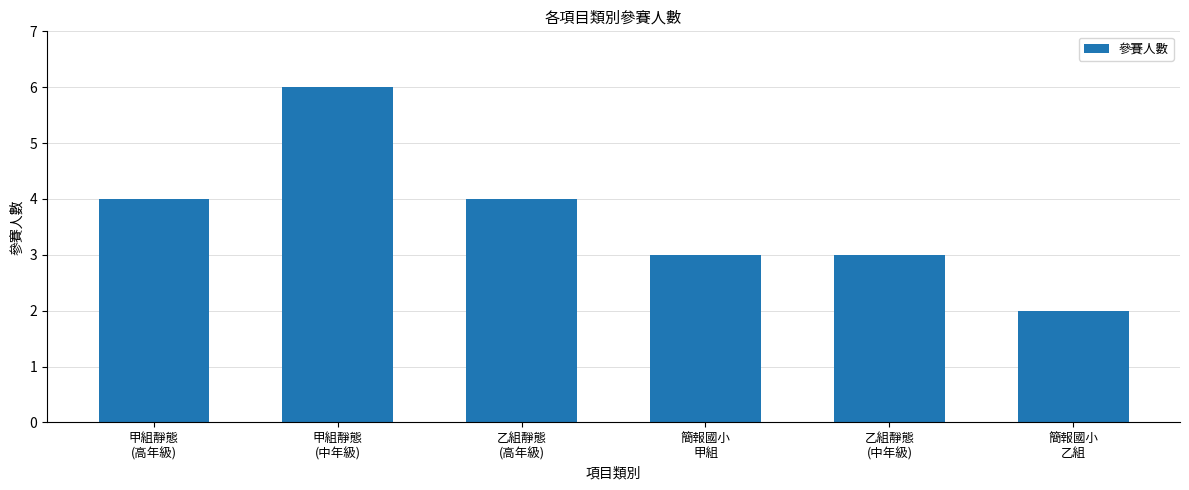

What is the label of the 3rd bar from the left?

乙組靜態
(高年級)